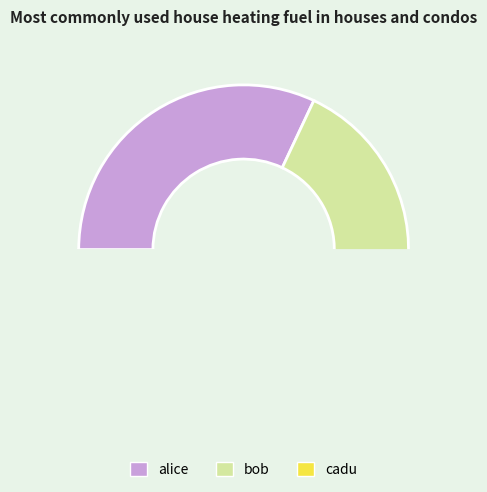

To the nearest percent, what is the average slice percentage?

33%